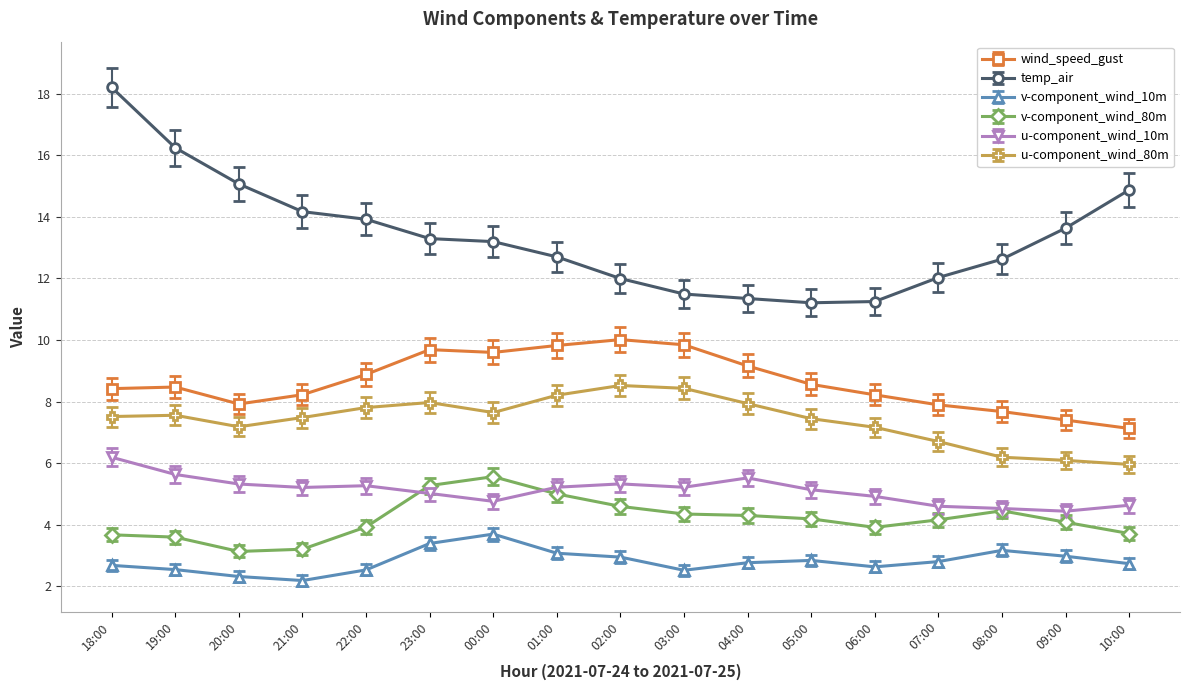

The value of u-component_wind_80m at 19:00 is 3.0. True or false?

False